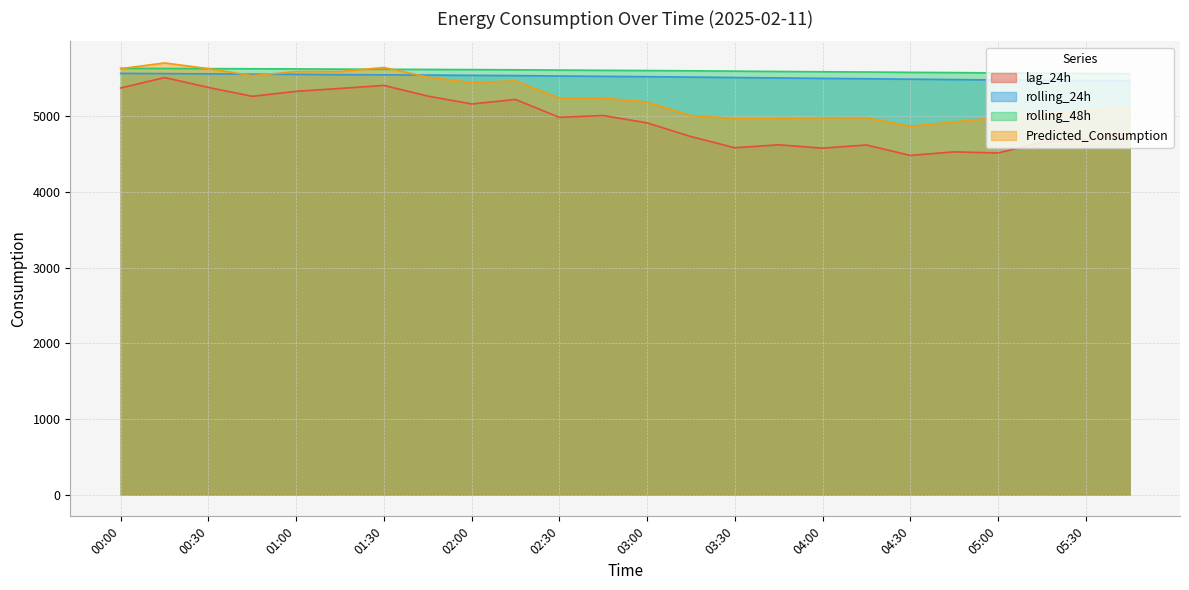

What position from the right is 03:00?

12